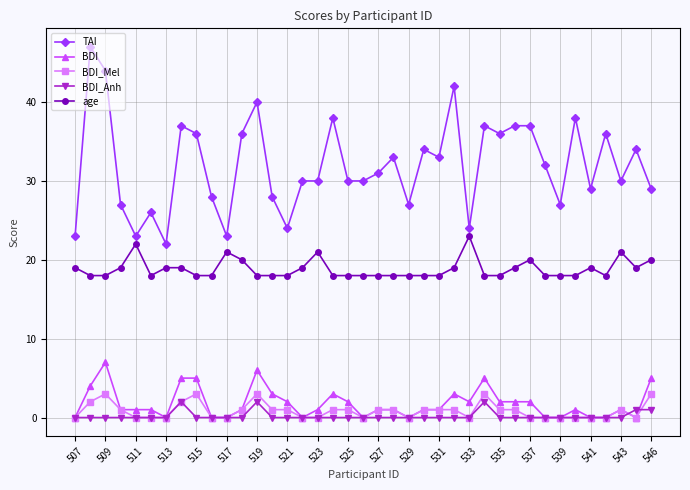

What is the maximum value shown in the chart?

47